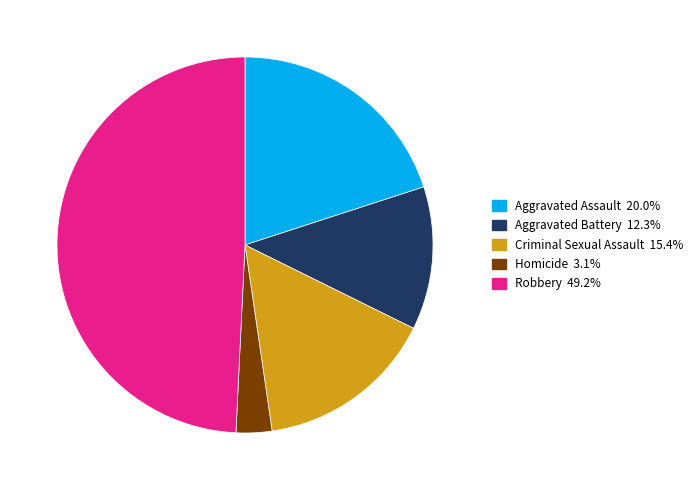

Combined, do Robbery and Aggravated Battery account for over 50%?

Yes